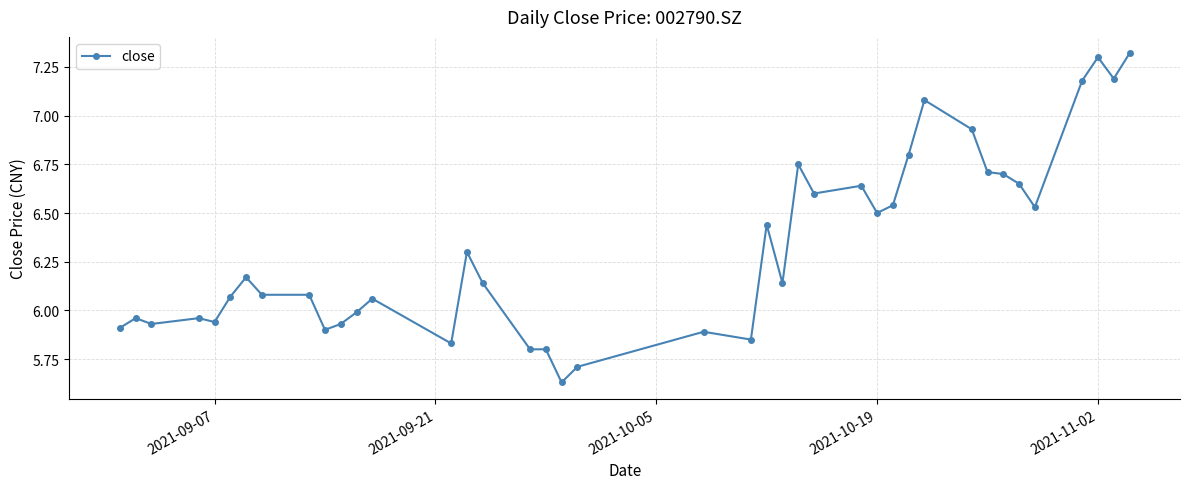

What is the difference between the maximum and minimum values?

1.7